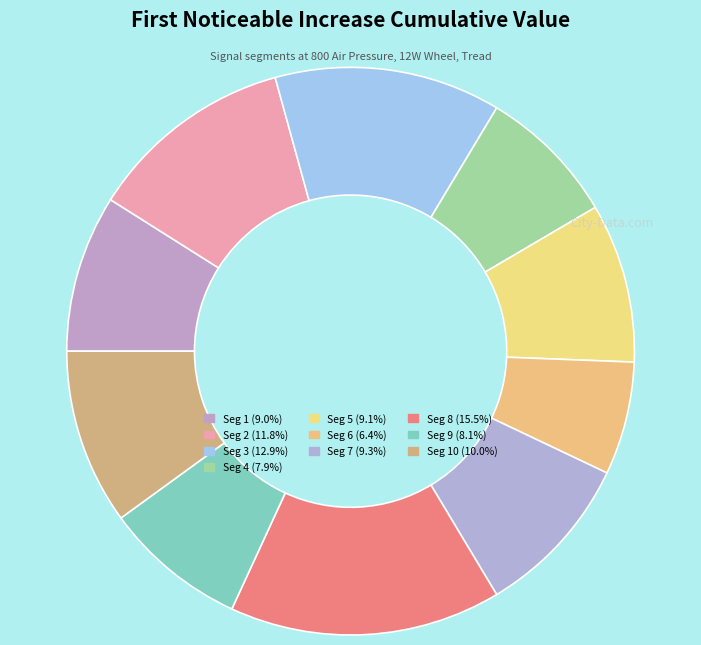

How many slices are in this pie chart?

10